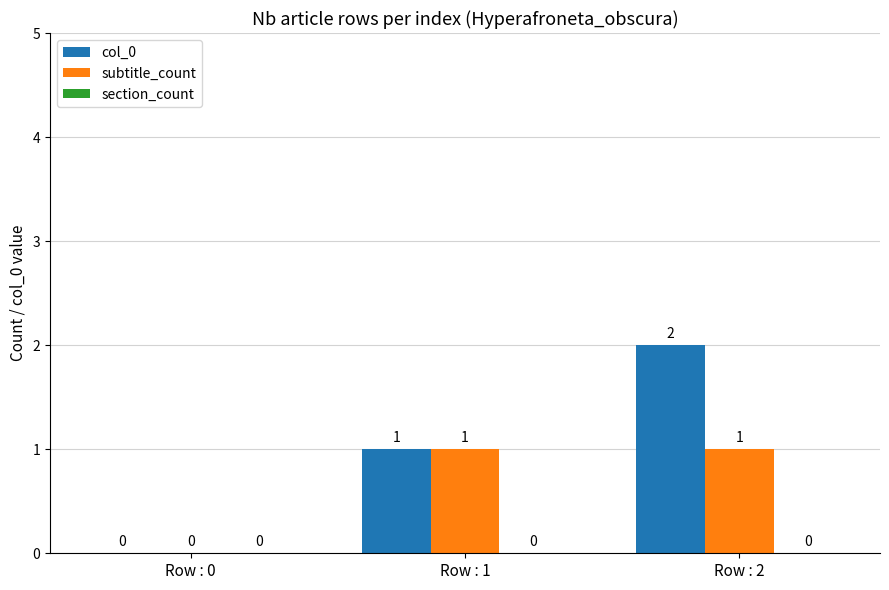

The value of col_0 at Row : 0 is 0. True or false?

True